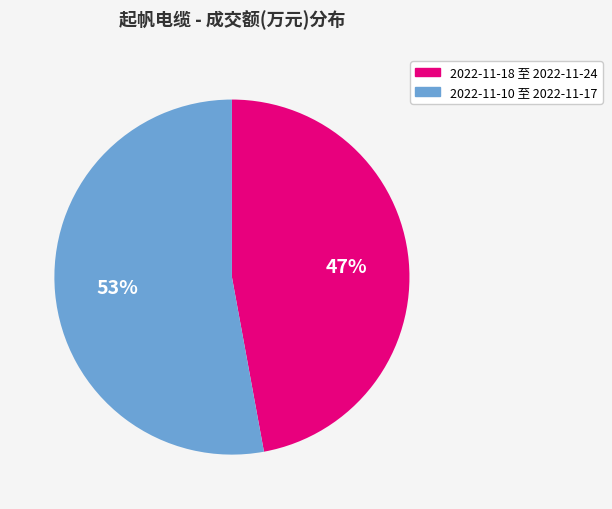

What is the largest slice in the pie chart?

2022-11-10 至 2022-11-17